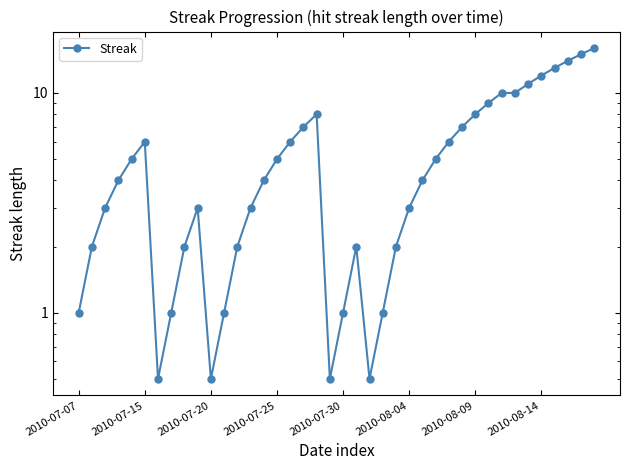

How many points are higher than both their immediate neighbors (excluding endpoints)?

4